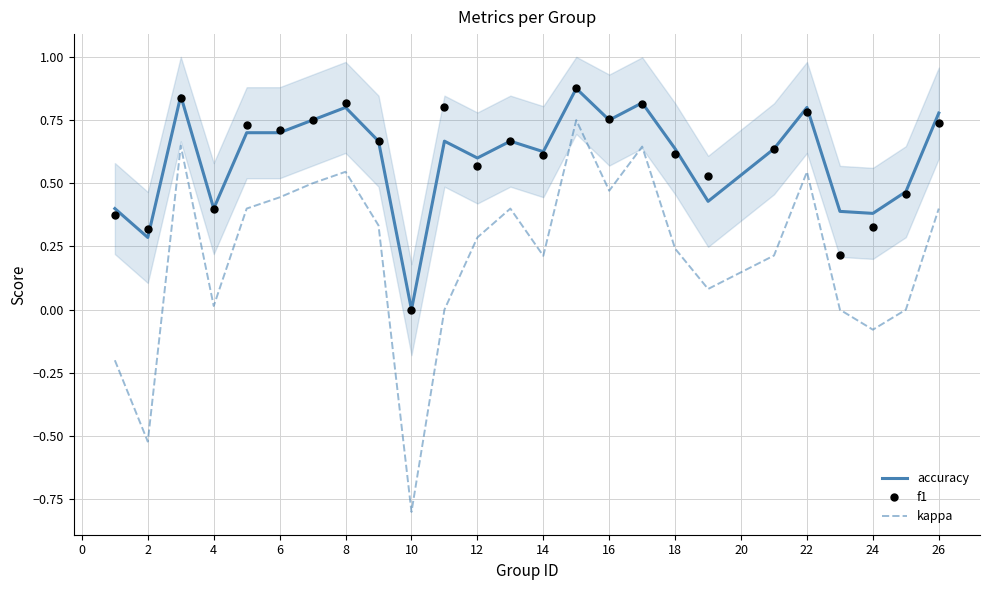

Is it true that accuracy equals 1.1 at 16?

False